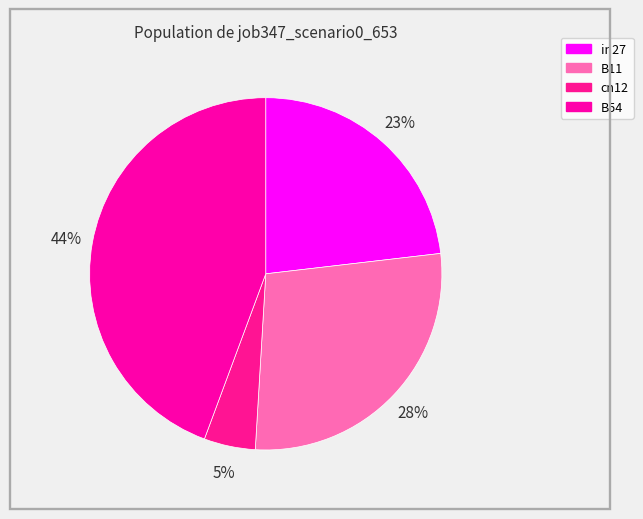

Count the number of slices in the pie.

4